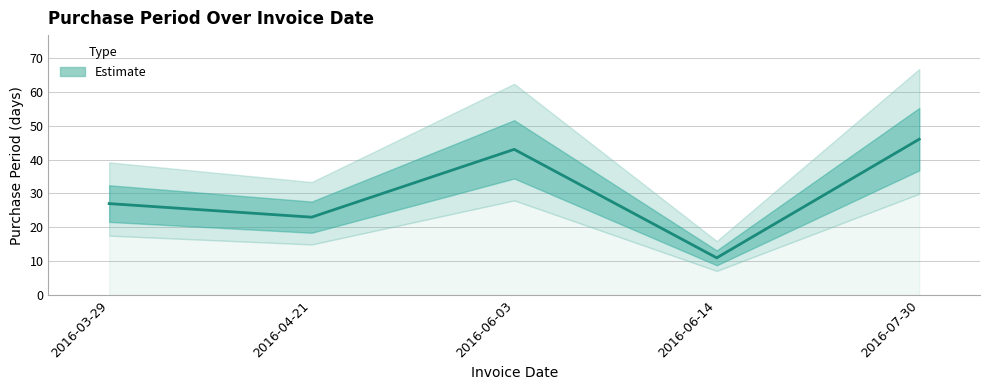

What is the difference between the maximum and minimum values?

35